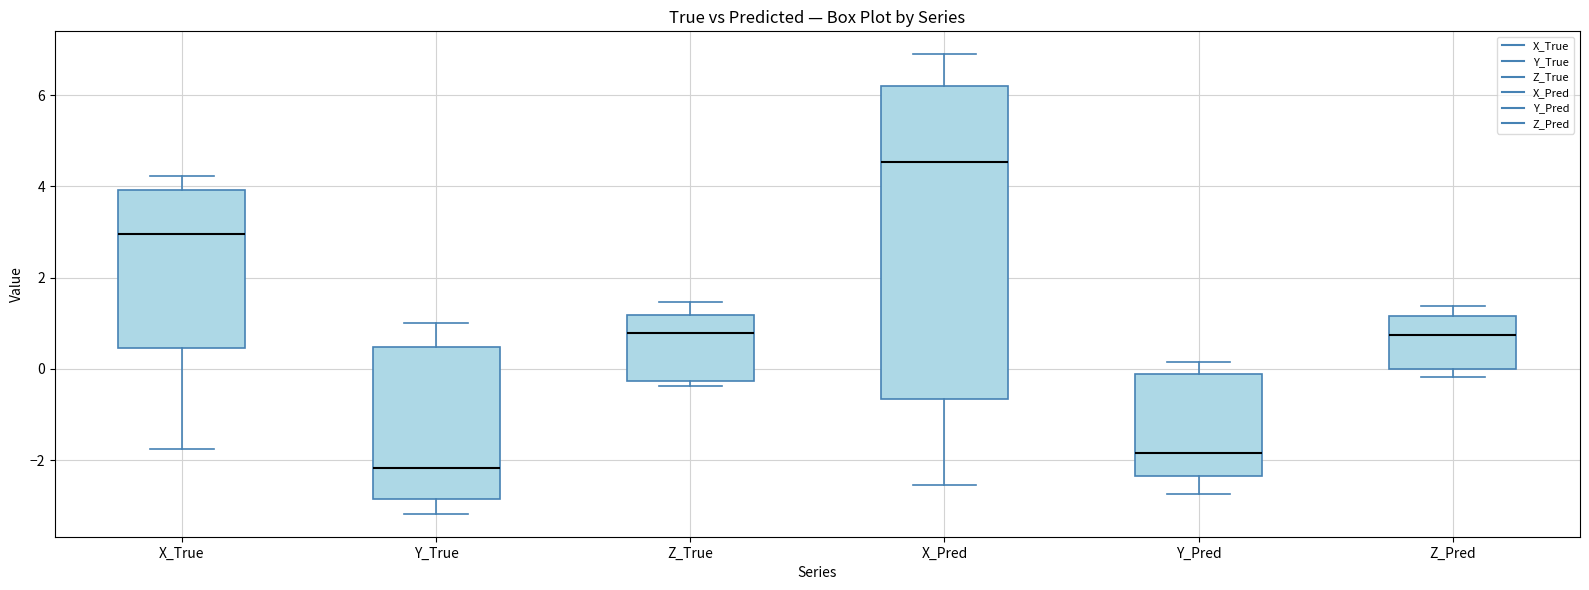

Reading left to right, transcribe this box plot: for each box, give where its median line is, the range the box spans, and where its two whiskers end, as read against the y-axis. The values are not printed on the chart, so give them approximately, as read against the axis.

X_True: median 3.0, box 0.4 to 4.0, whiskers -1.8 to 4.2
Y_True: median -2.2, box -2.8 to 0.4, whiskers -3.2 to 1.0
Z_True: median 0.8, box -0.2 to 1.2, whiskers -0.4 to 1.4
X_Pred: median 4.6, box -0.6 to 6.2, whiskers -2.6 to 6.8
Y_Pred: median -1.8, box -2.4 to -0.2, whiskers -2.8 to 0.2
Z_Pred: median 0.8, box 0.0 to 1.2, whiskers -0.2 to 1.4